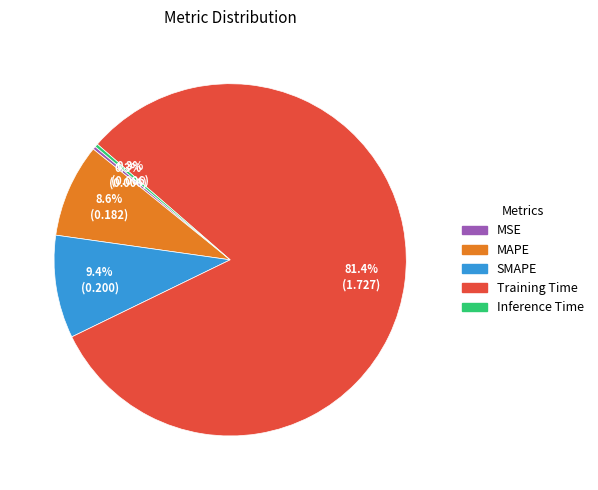

Between Inference Time and MAPE, which is larger?

MAPE